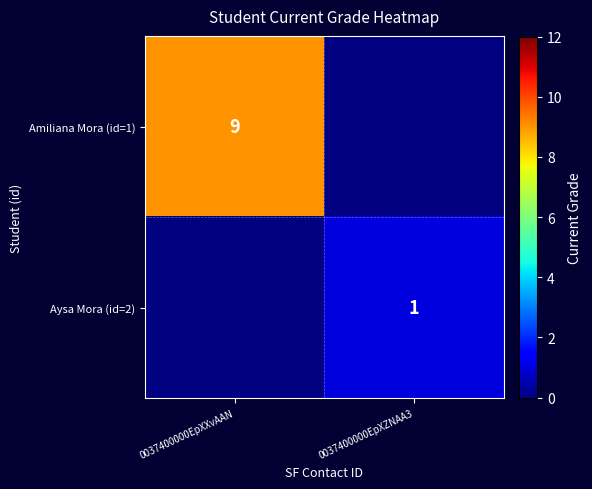

At how many categories does at least one series exceed 3?

1